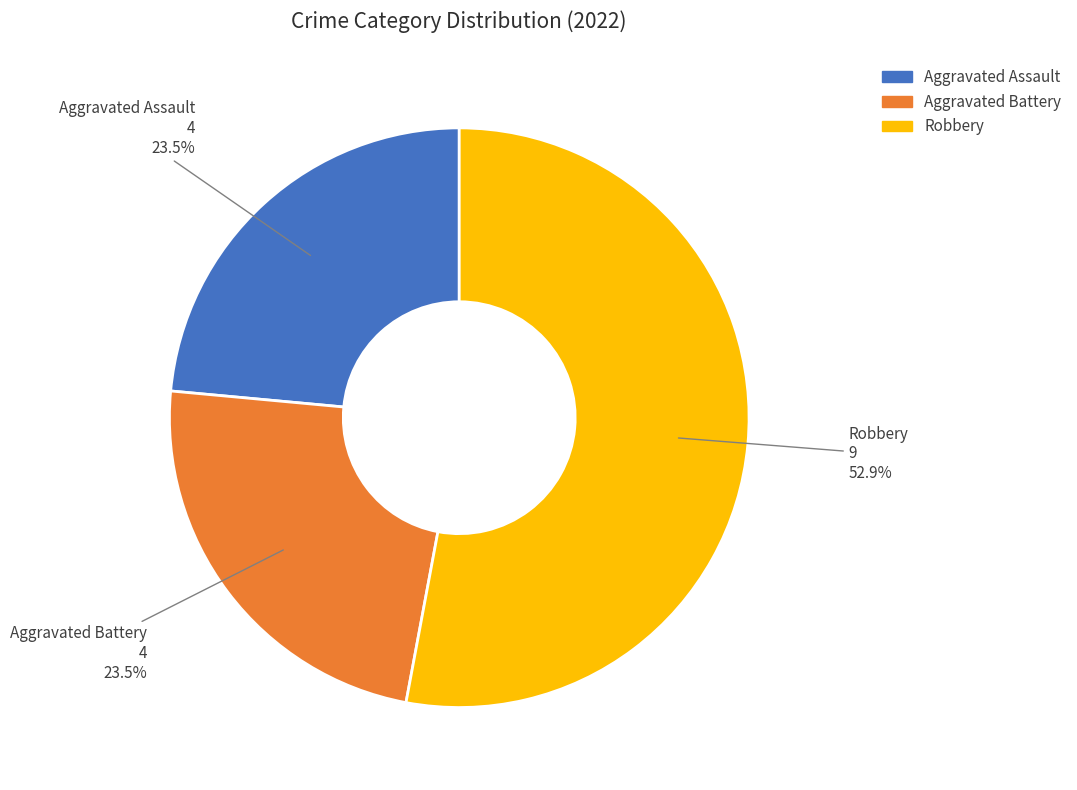

Is there a majority slice in this chart?

Yes